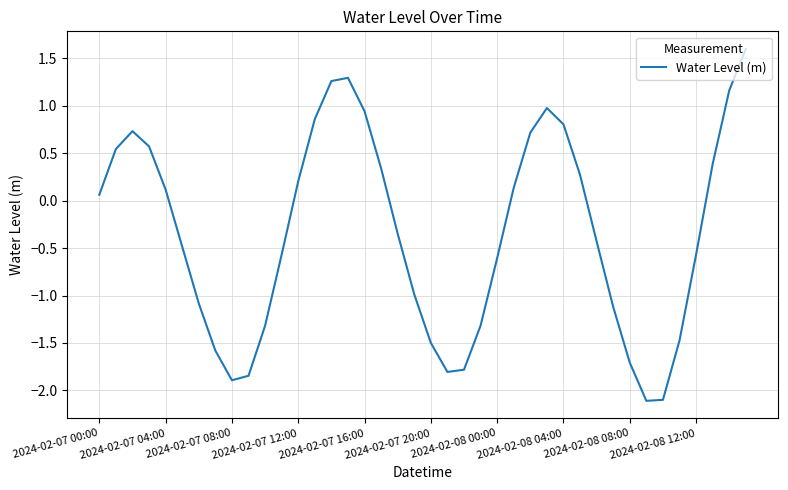

What is the maximum value shown in the chart?

1.6